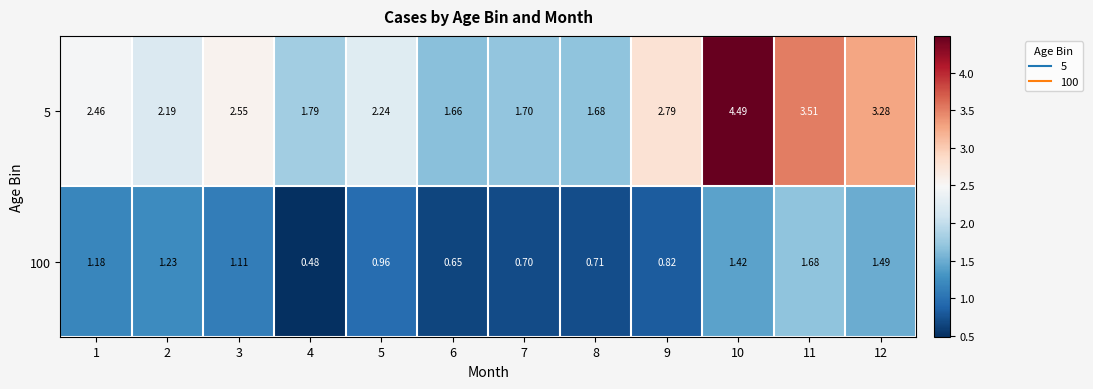

How many series are shown in this chart?

2